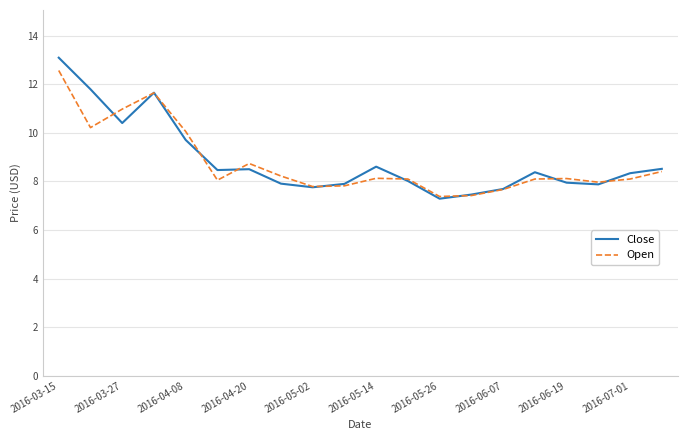

What is the greatest value displayed?

13.1